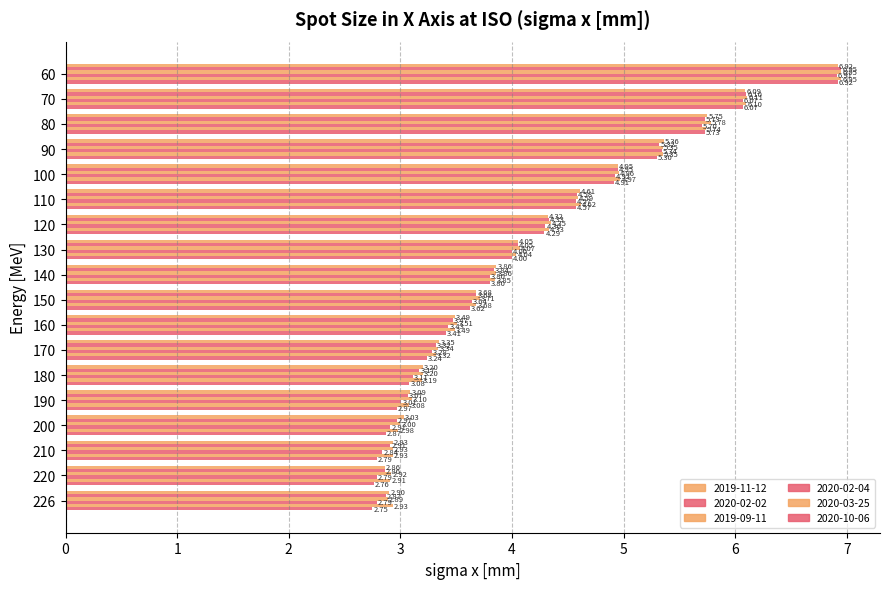

Which series has the largest range (max minus min)?

2020-10-06